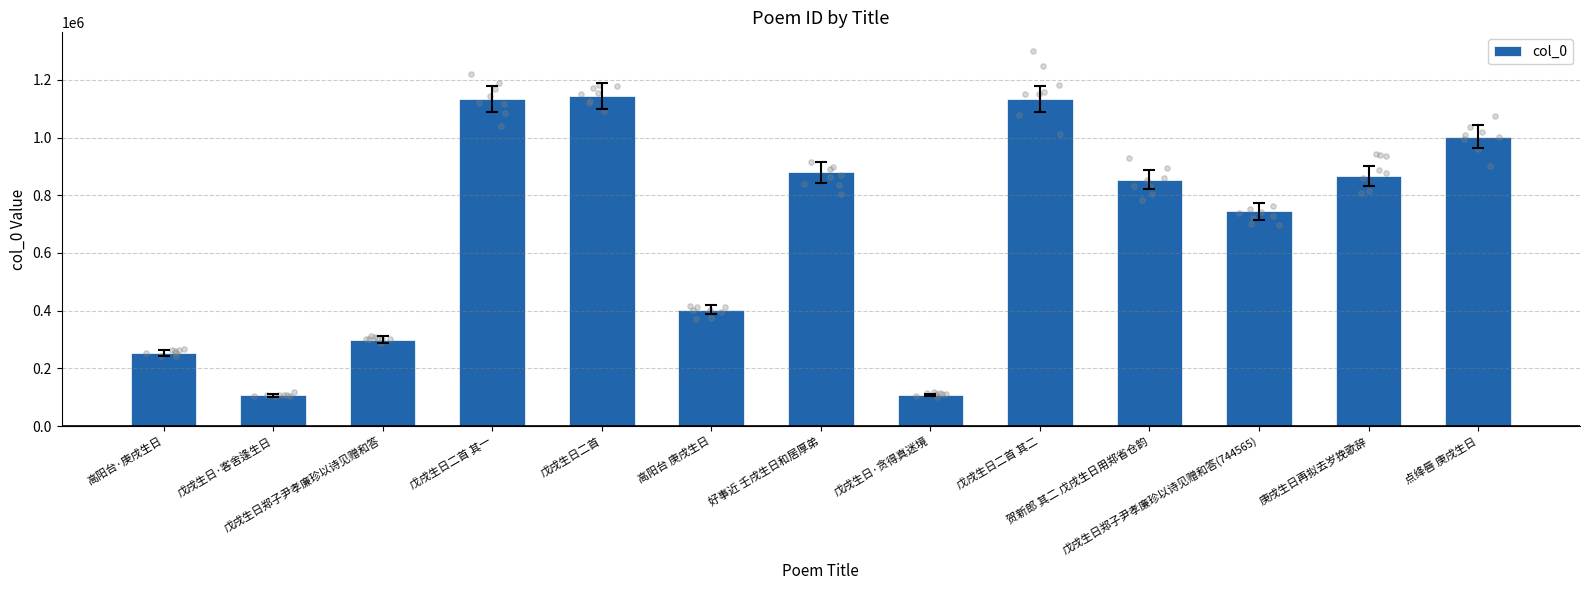

What is the ratio of the value at 戊戌生日二首 to the value at 高阳台 庚戌生日?

2.8